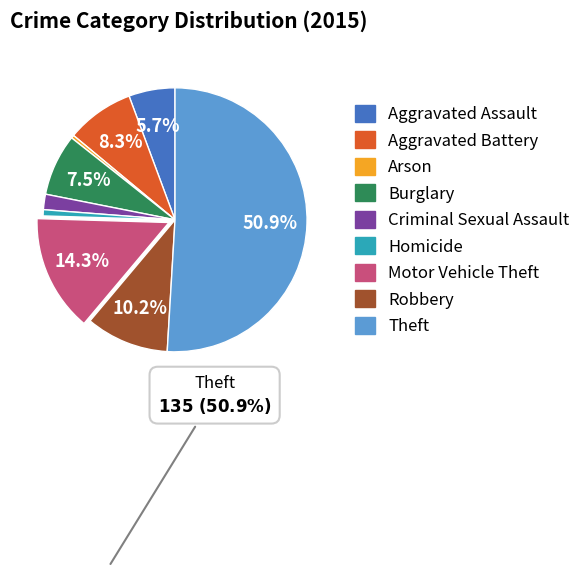

To the nearest percent, what is the difference between the Motor Vehicle Theft and Aggravated Battery slice percentages?

6%